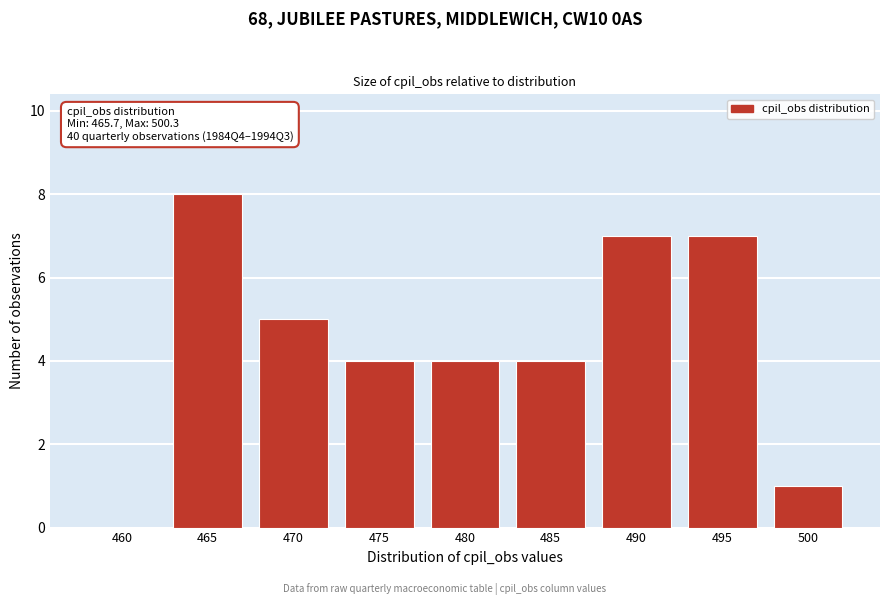

Reading right to left, list all the values displayed in this chart.

500=1	495=7	490=7	485=4	480=4	475=4	470=5	465=8	460=0